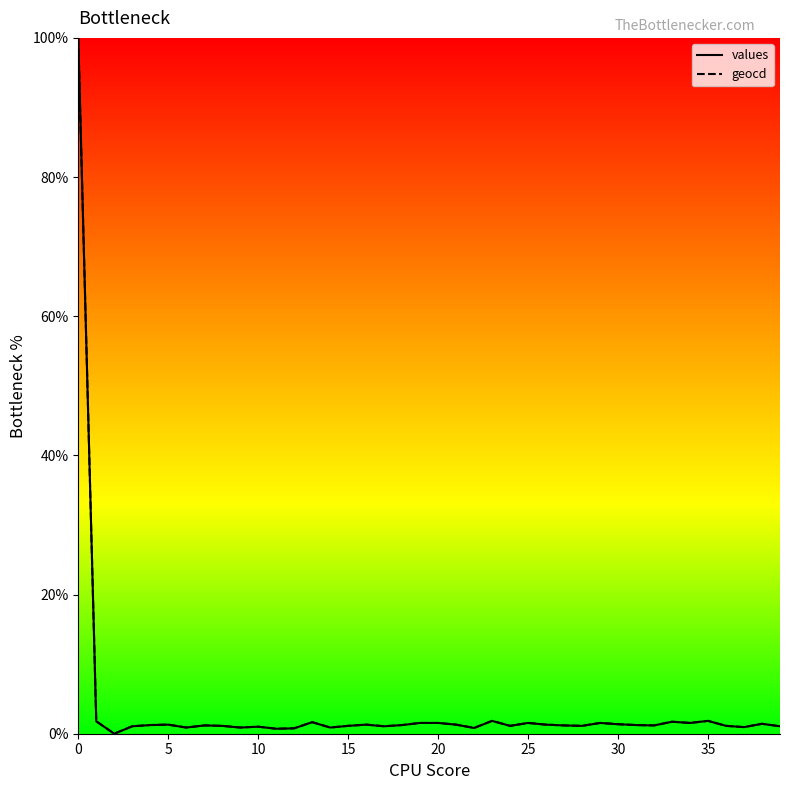

How many interior local valleys does the geocd_line series have?

12